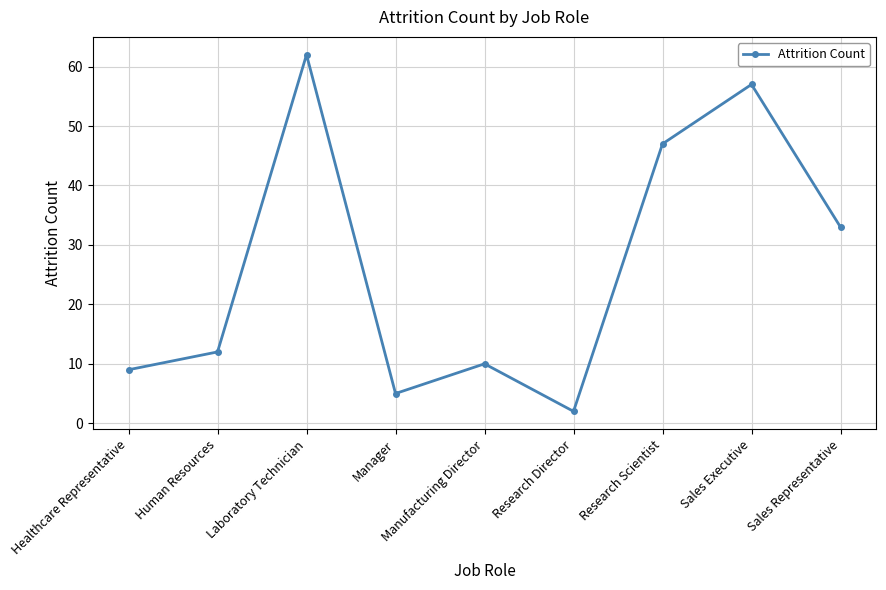

What is the value of the 3rd point from the left?

62